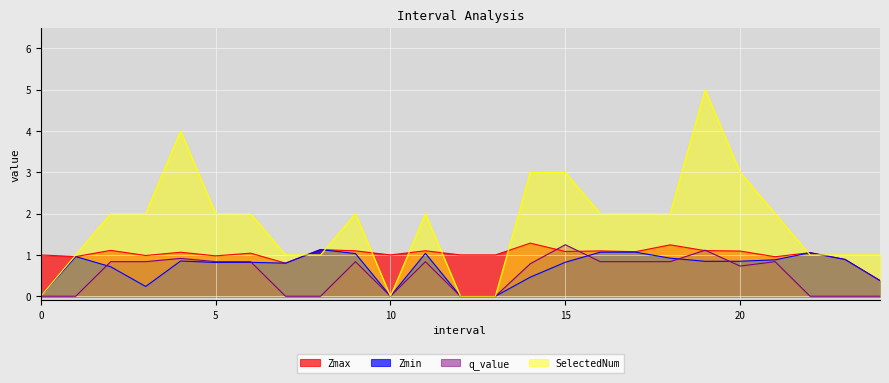

Between which two adjacent categories do Zmax and SelectedNum first intersect?

0 and 1.0